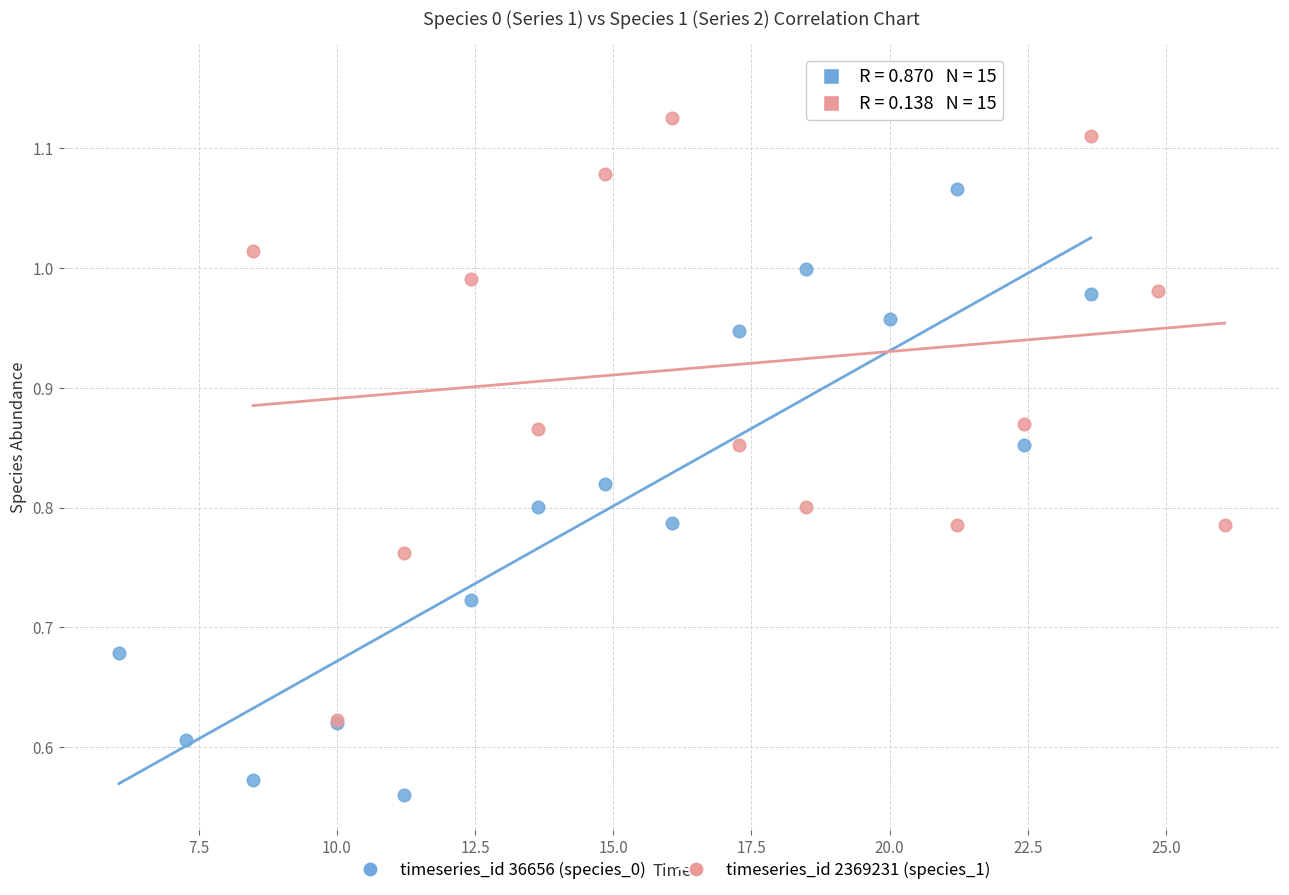

What are all the series names shown in the legend?

timeseries_id 36656 (species_0), timeseries_id 2369231 (species_1)